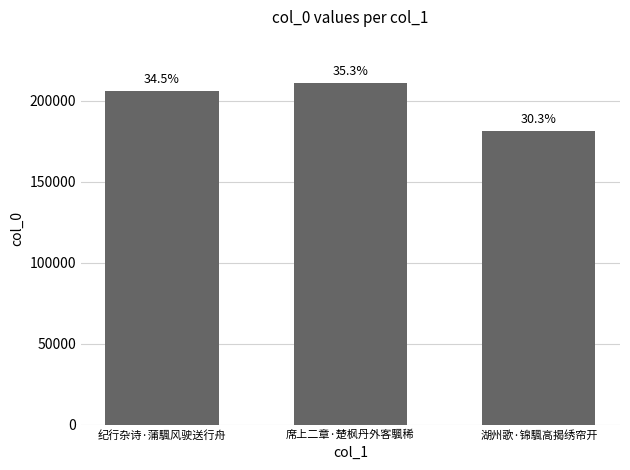

What position from the right is 纪行杂诗·蒲颿风驶送行舟?

3